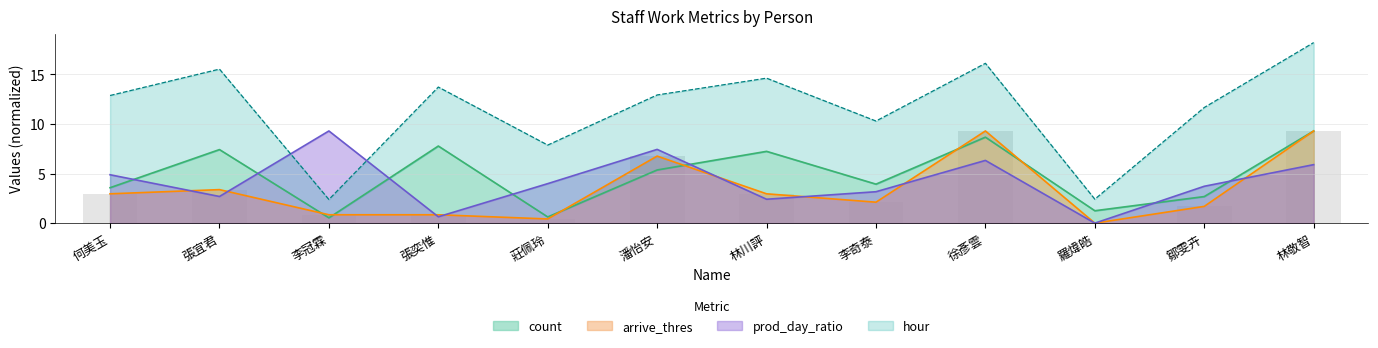

How many groups of bars are there?

12